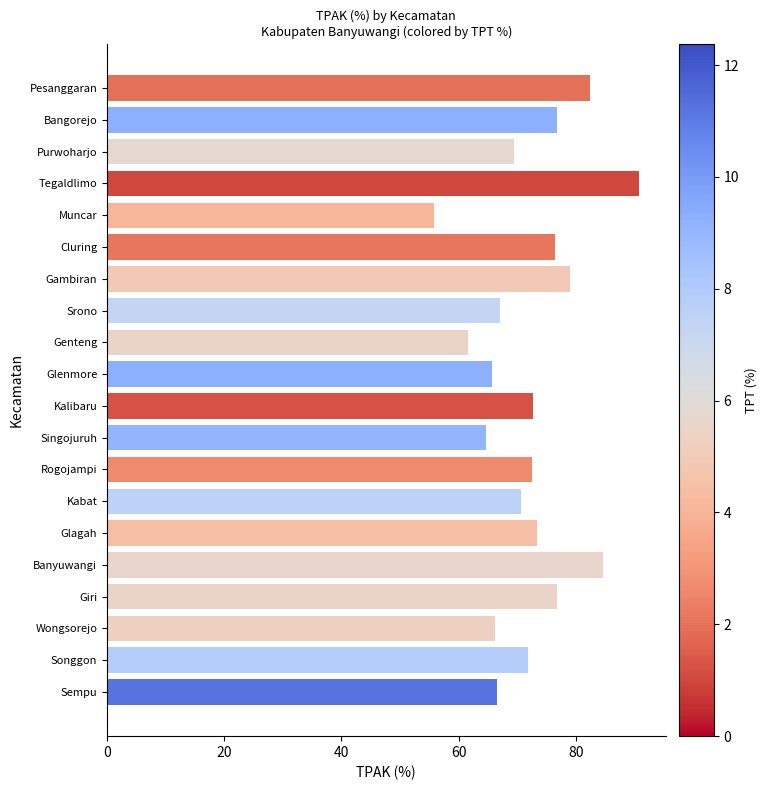

What is the maximum value shown in the chart?

90.8